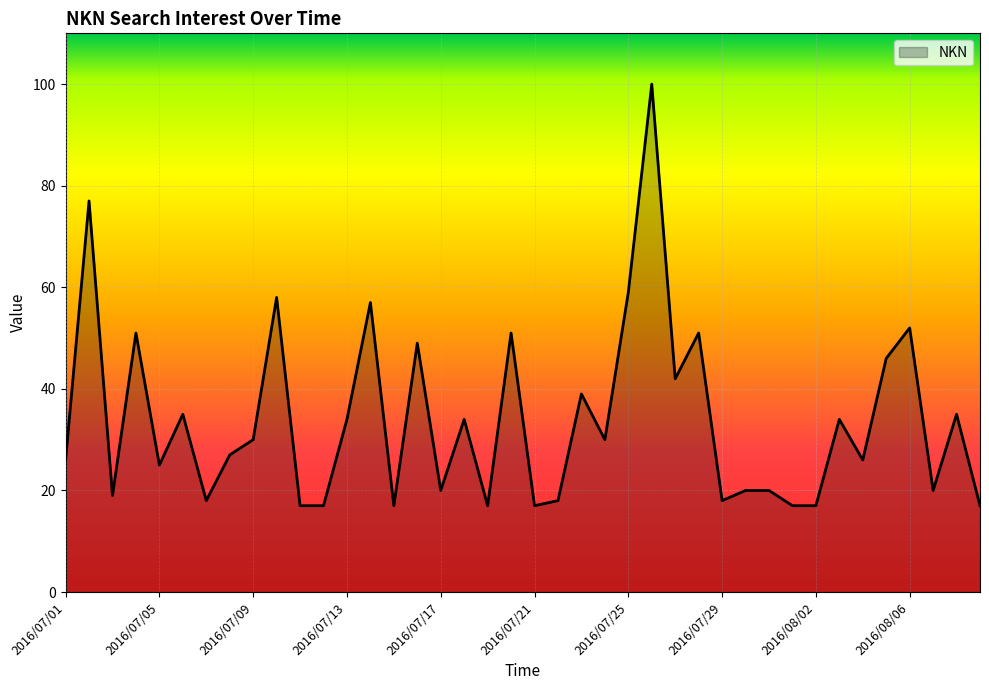

What is the average value?

34